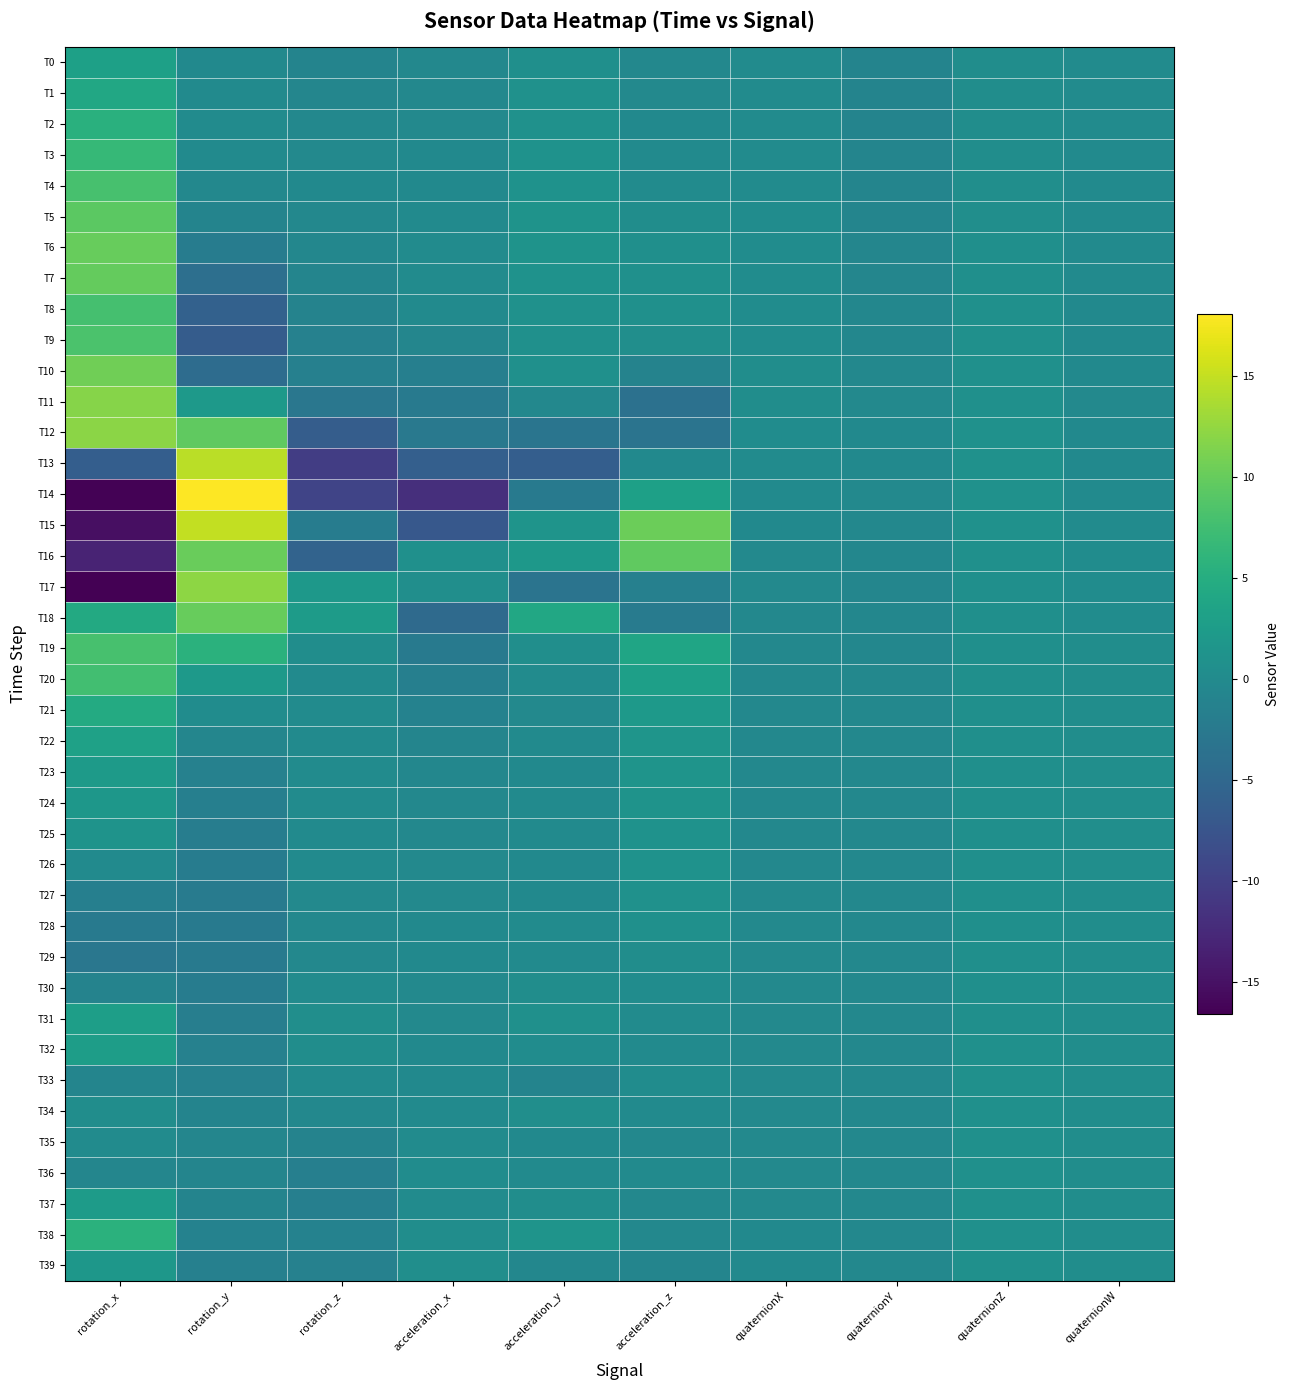

Rank the series by their maximum value, from highest to lowest.

T14, T15, T13, T17, T12, T11, T10, T16, T6, T18, T7, T5, T9, T4, T19, T8, T20, T3, T38, T2, T21, T1, T22, T0, T31, T32, T37, T23, T39, T24, T25, T26, T27, T28, T35, T34, T33, T36, T29, T30